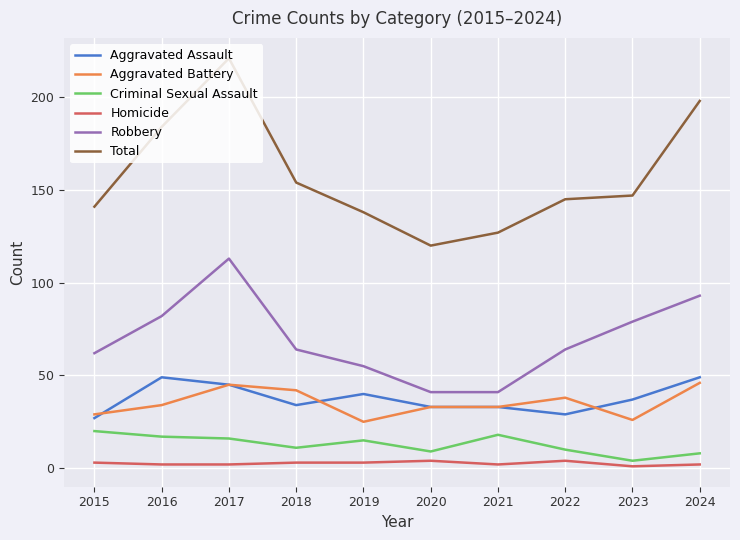

What is the greatest value displayed?

221